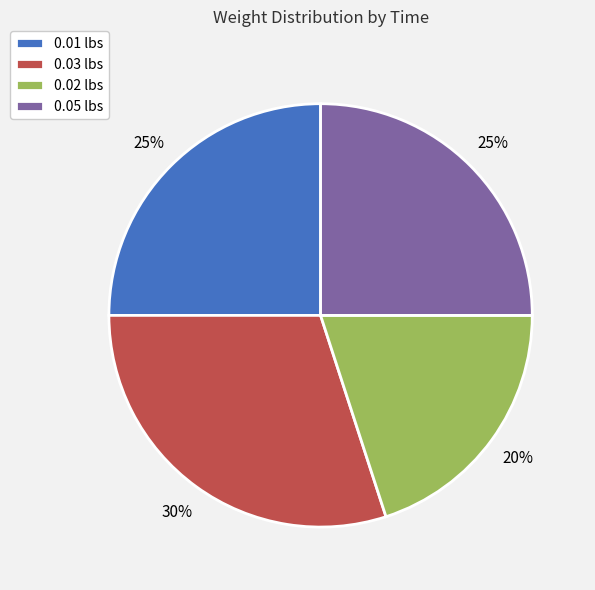

Does 0.02 lbs account for over 50% of the chart?

No